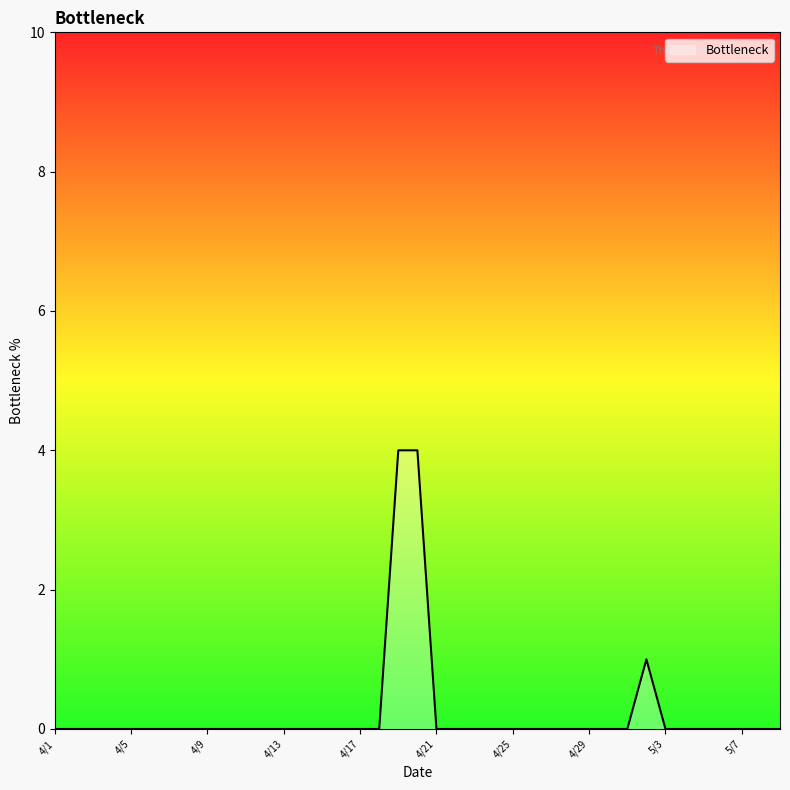

Does the chart display data point markers on the line(s)?

No